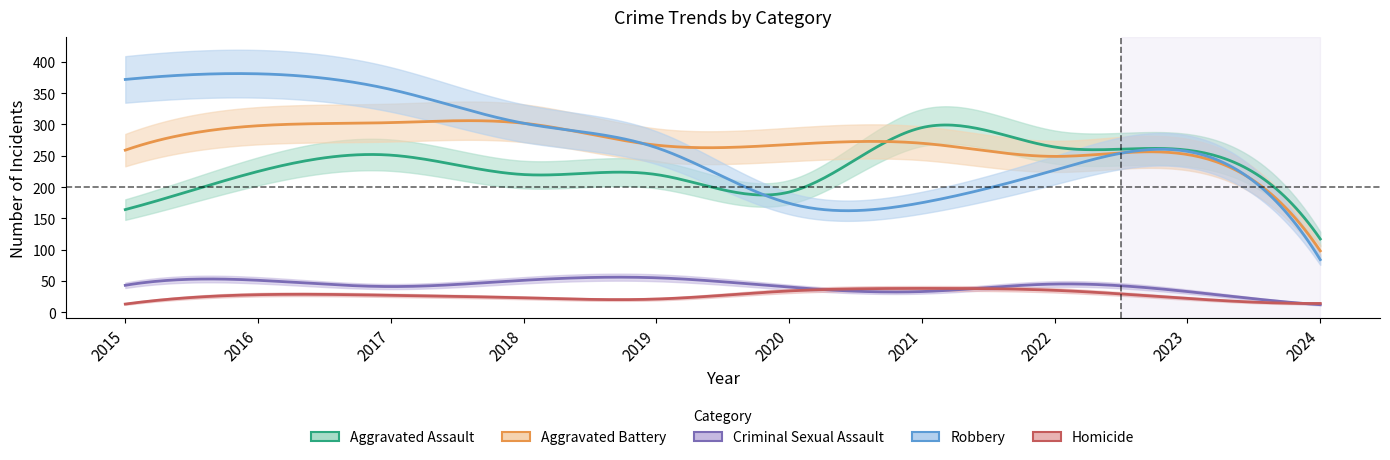

How many interior local valleys does the Criminal Sexual Assault series have?

2